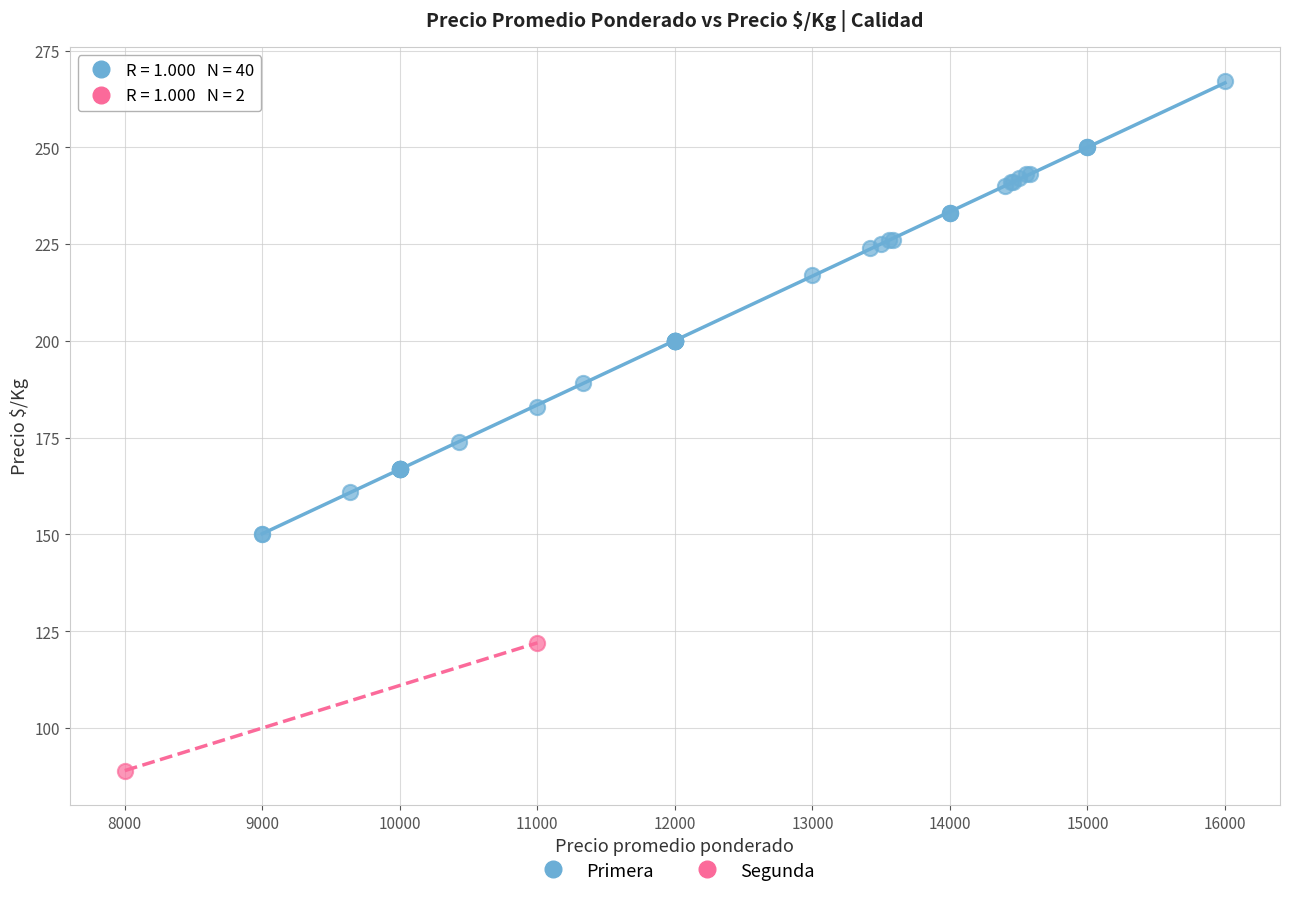

What are all the series names shown in the legend?

Primera, Segunda